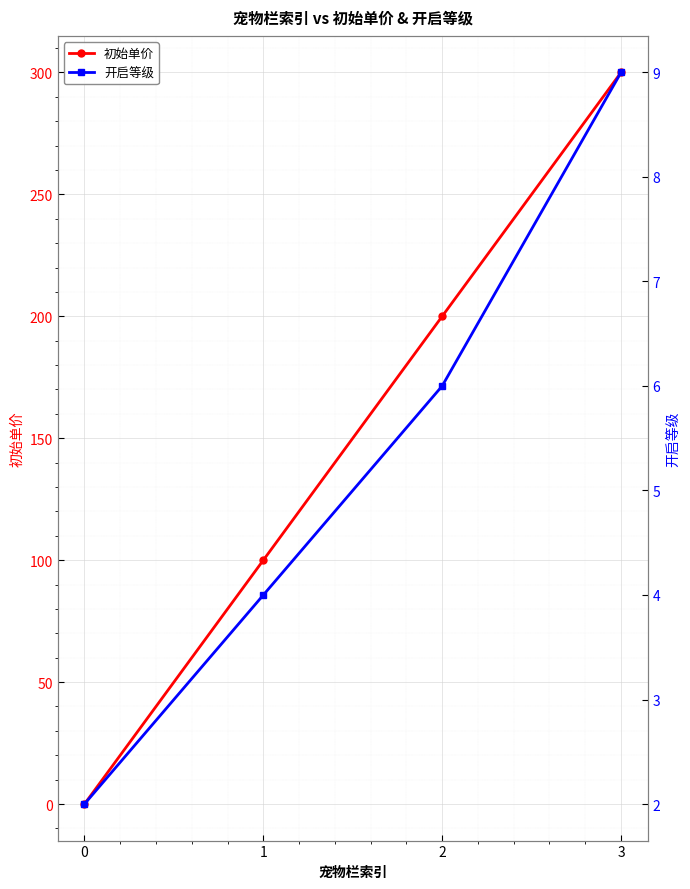

List the labels in order of 初始单价 value, smallest first.

0, 1, 2, 3